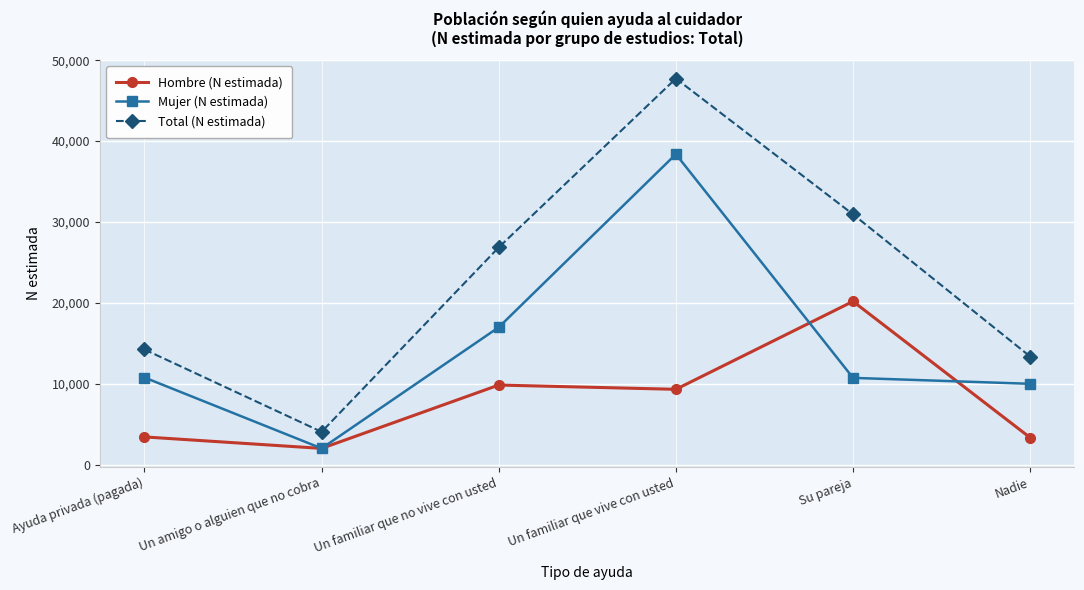

At which category is the sum across all series the highest?

Un familiar que vive con usted